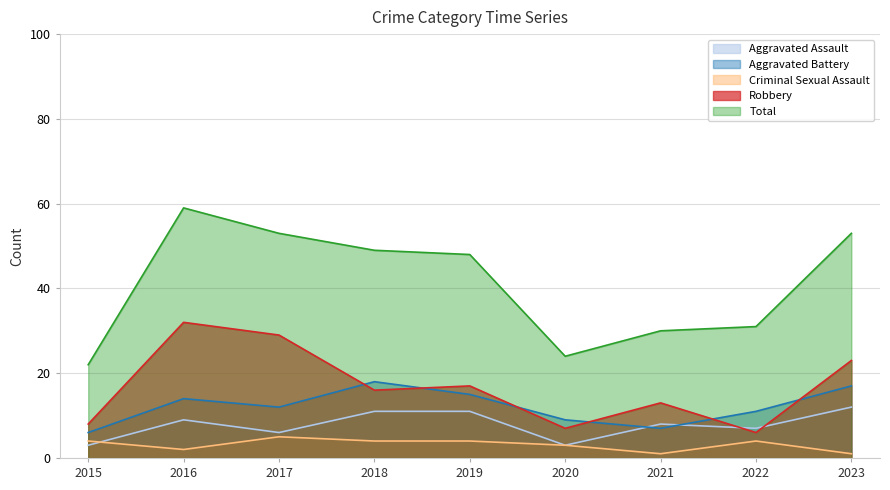

The value of Total at 2015 is 22. True or false?

True